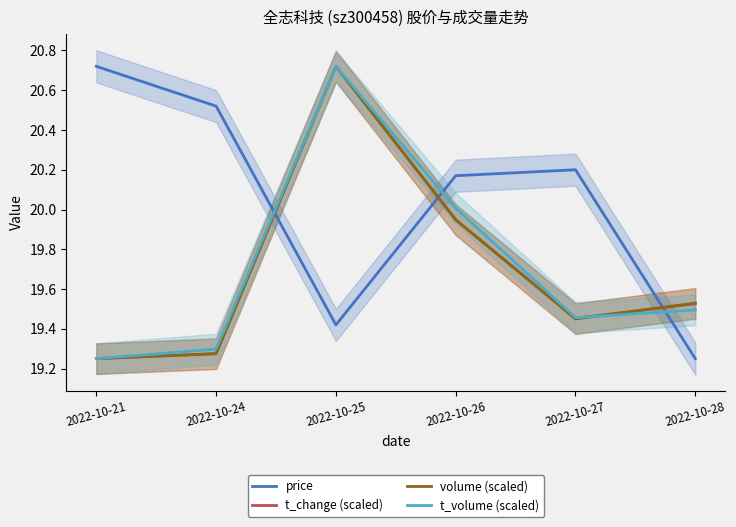

At how many categories does at least one series exceed 20?

5